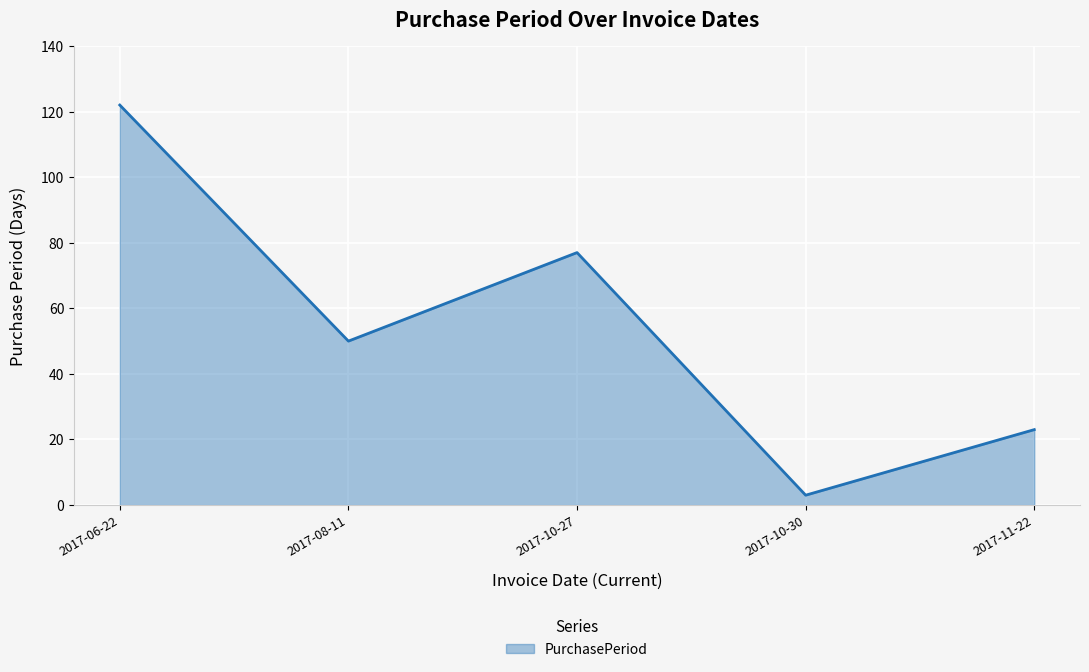

What position from the right is 2017-06-22?

5